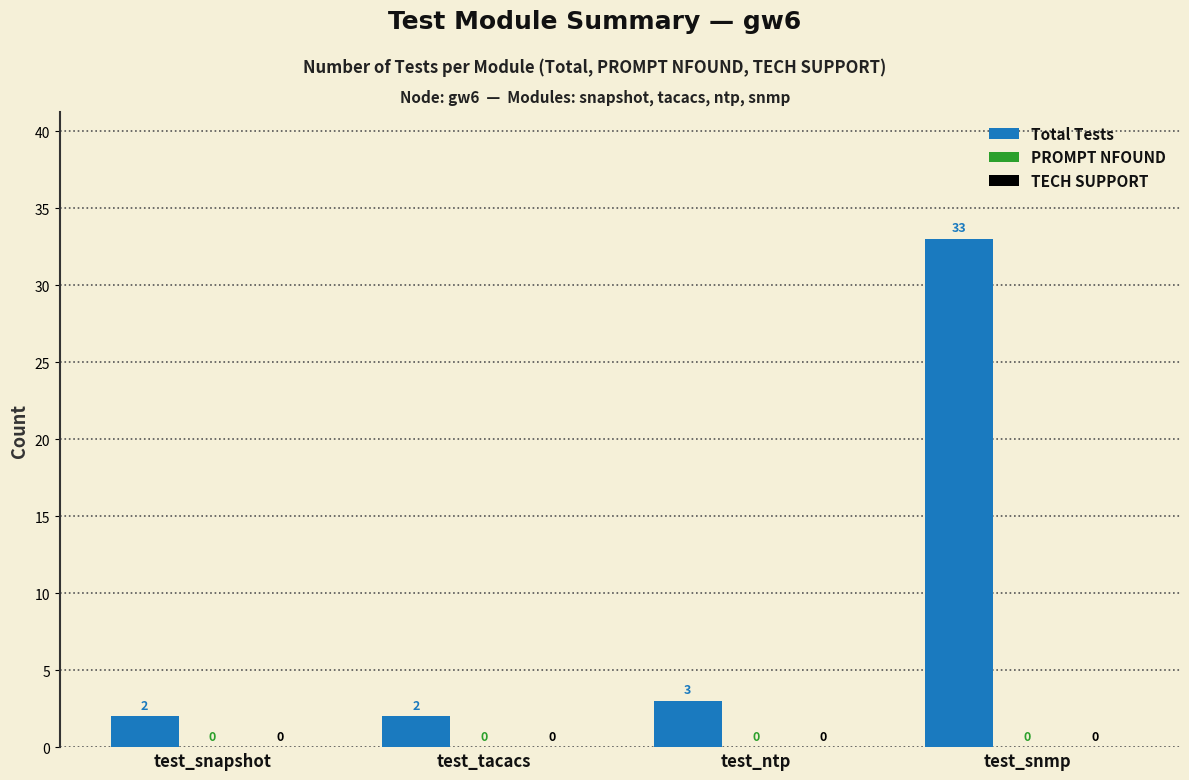

Reading left to right, extract all data points from this chart.

Total Tests: 2	2	3	33
PROMPT NFOUND: 0	0	0	0
TECH SUPPORT: 0	0	0	0